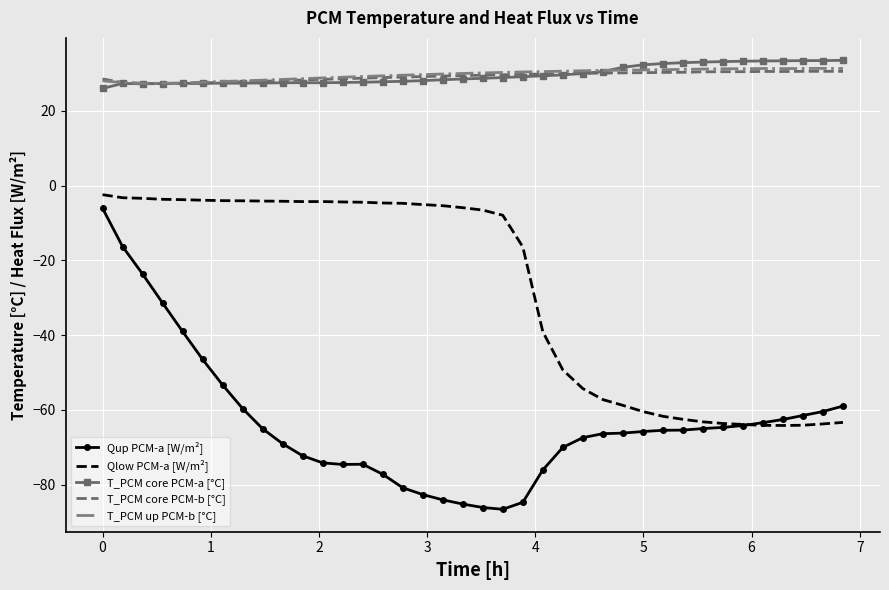

What is the average value of the Qlow PCM-a [W/m²] series?

-28.0